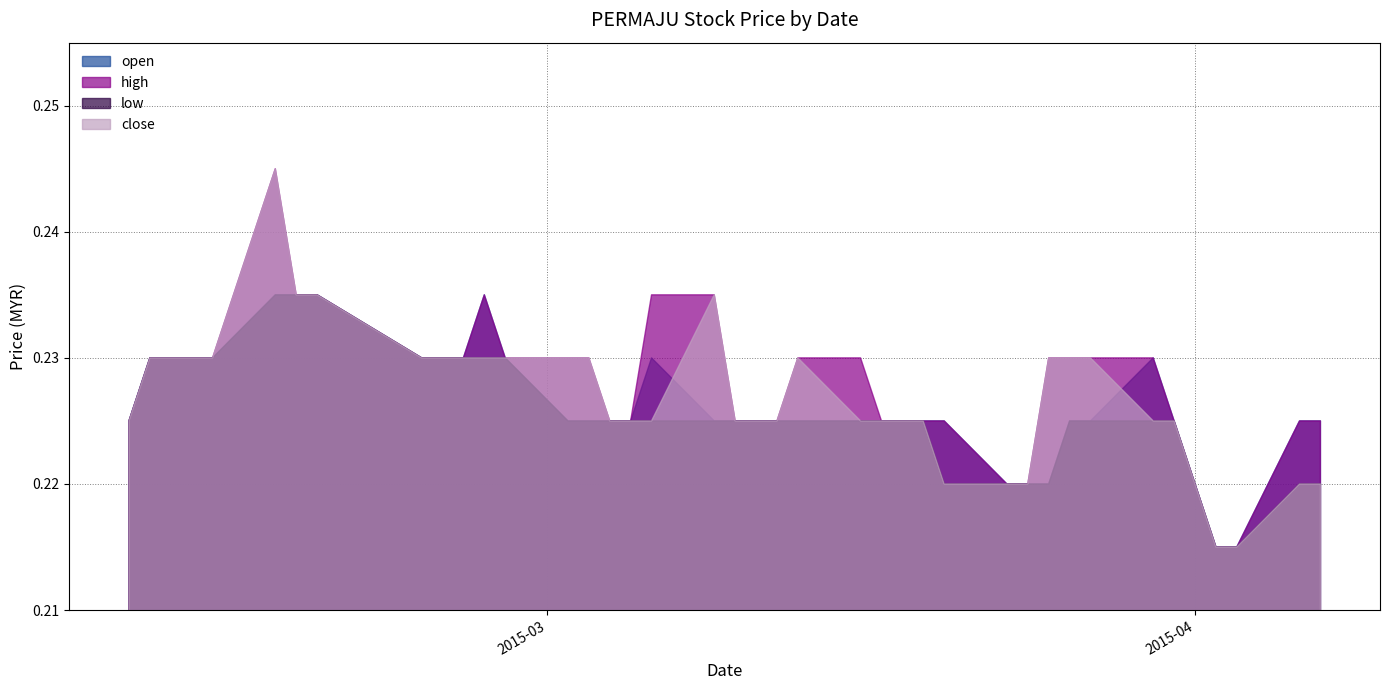

In close, how many points are higher than both neighbors (excluding endpoints)?

3